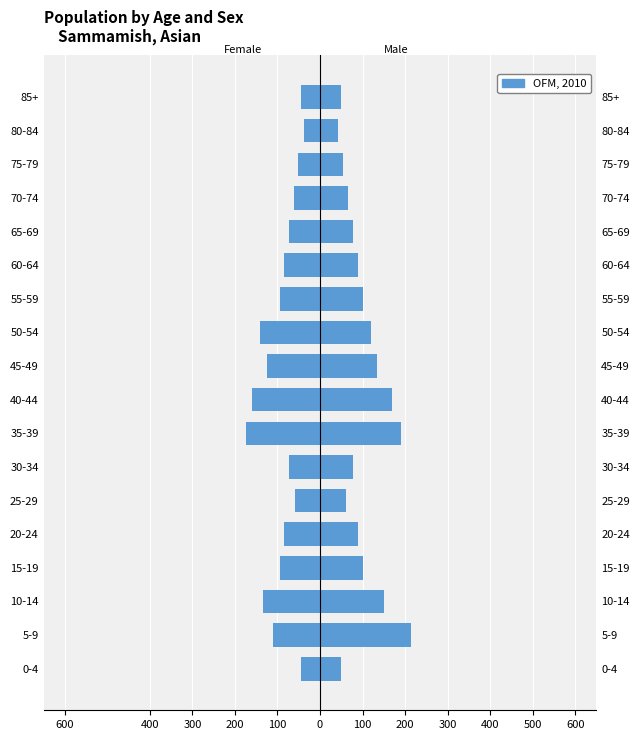

What is the difference between the maximum and minimum values?

137